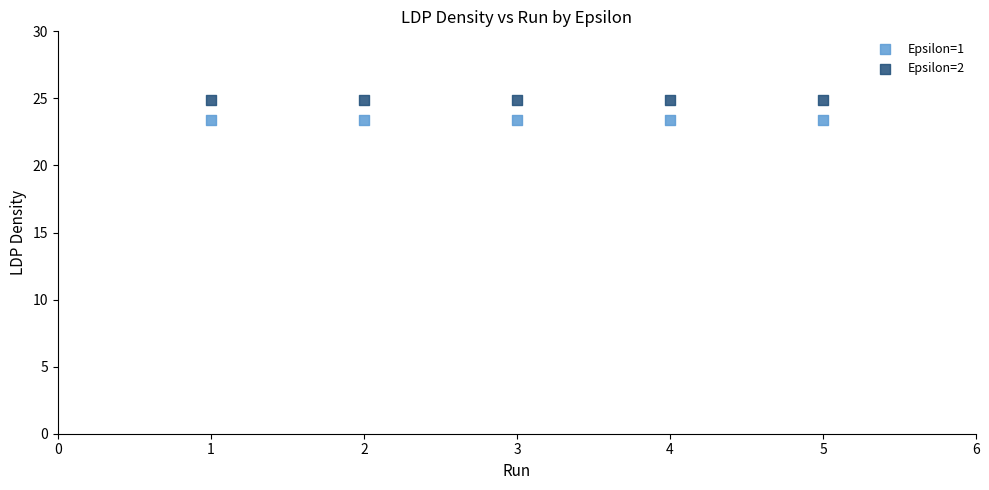

Which series contains the highest Y value?

Epsilon=2